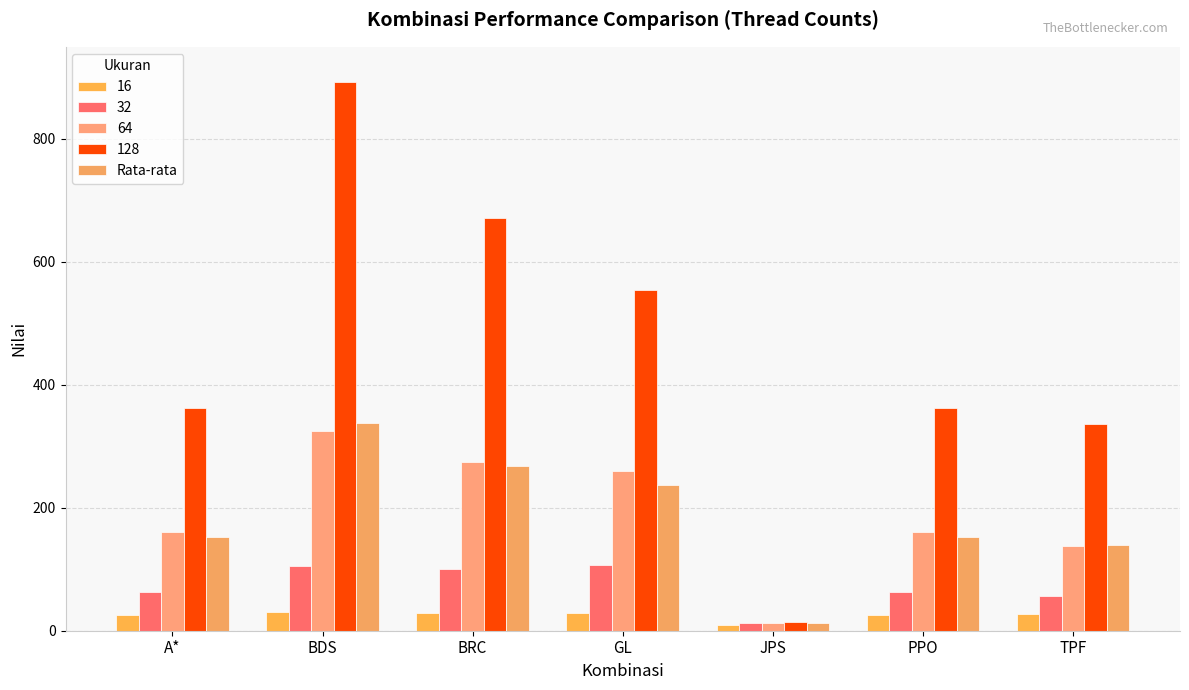

How many data points does each series have?

7